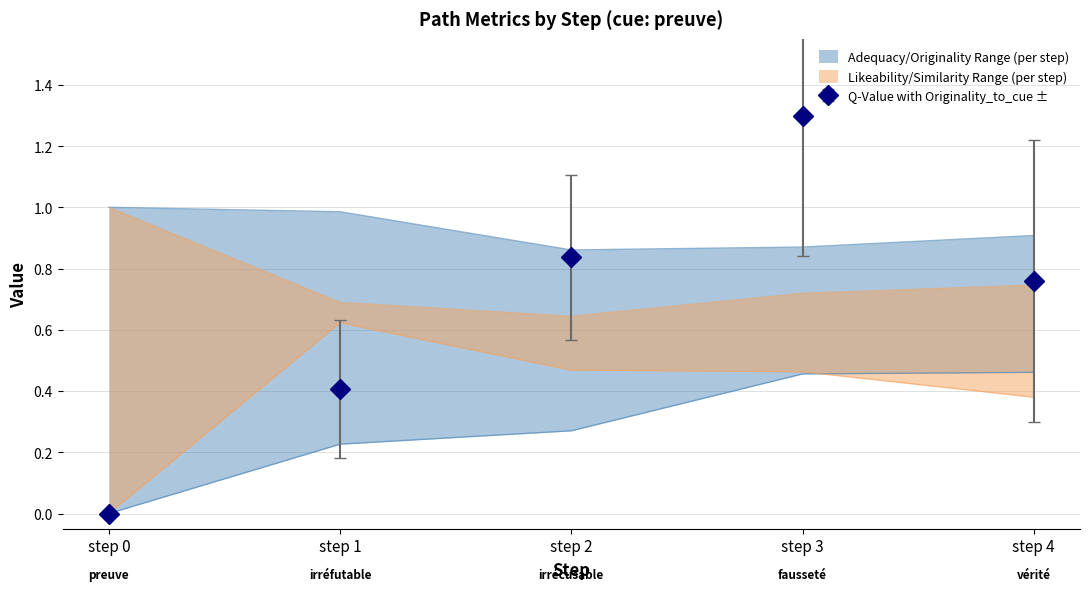

What is the difference between the maximum and minimum values in the adequacy_to_cue series?

0.1